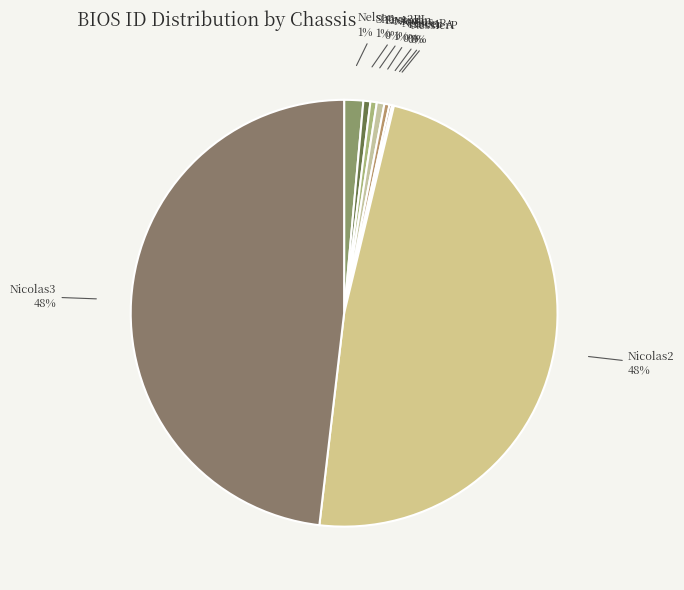

To the nearest percent, what percentage of the pie is Nelson?

1%